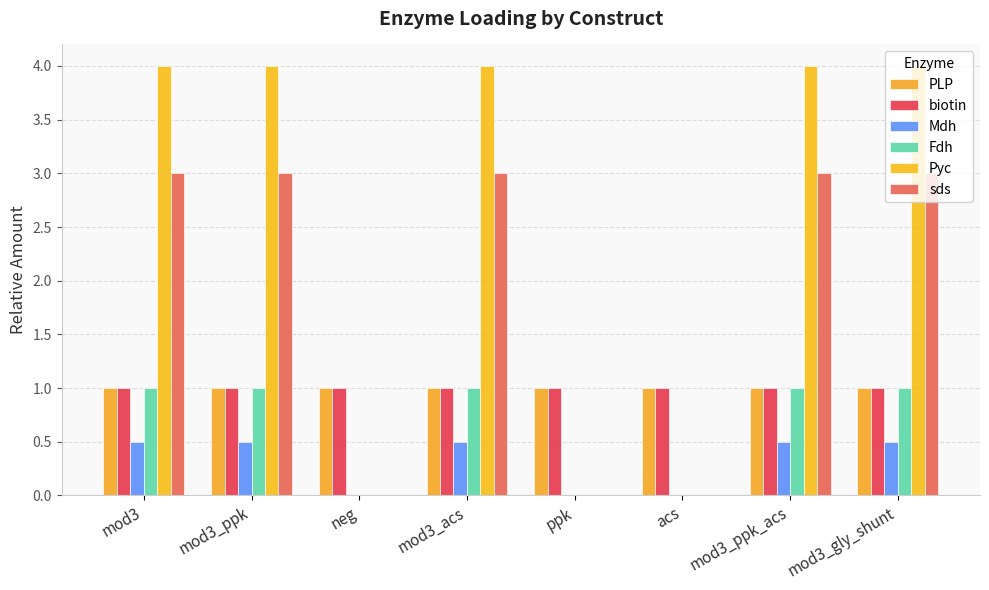

How many series are shown in this chart?

6